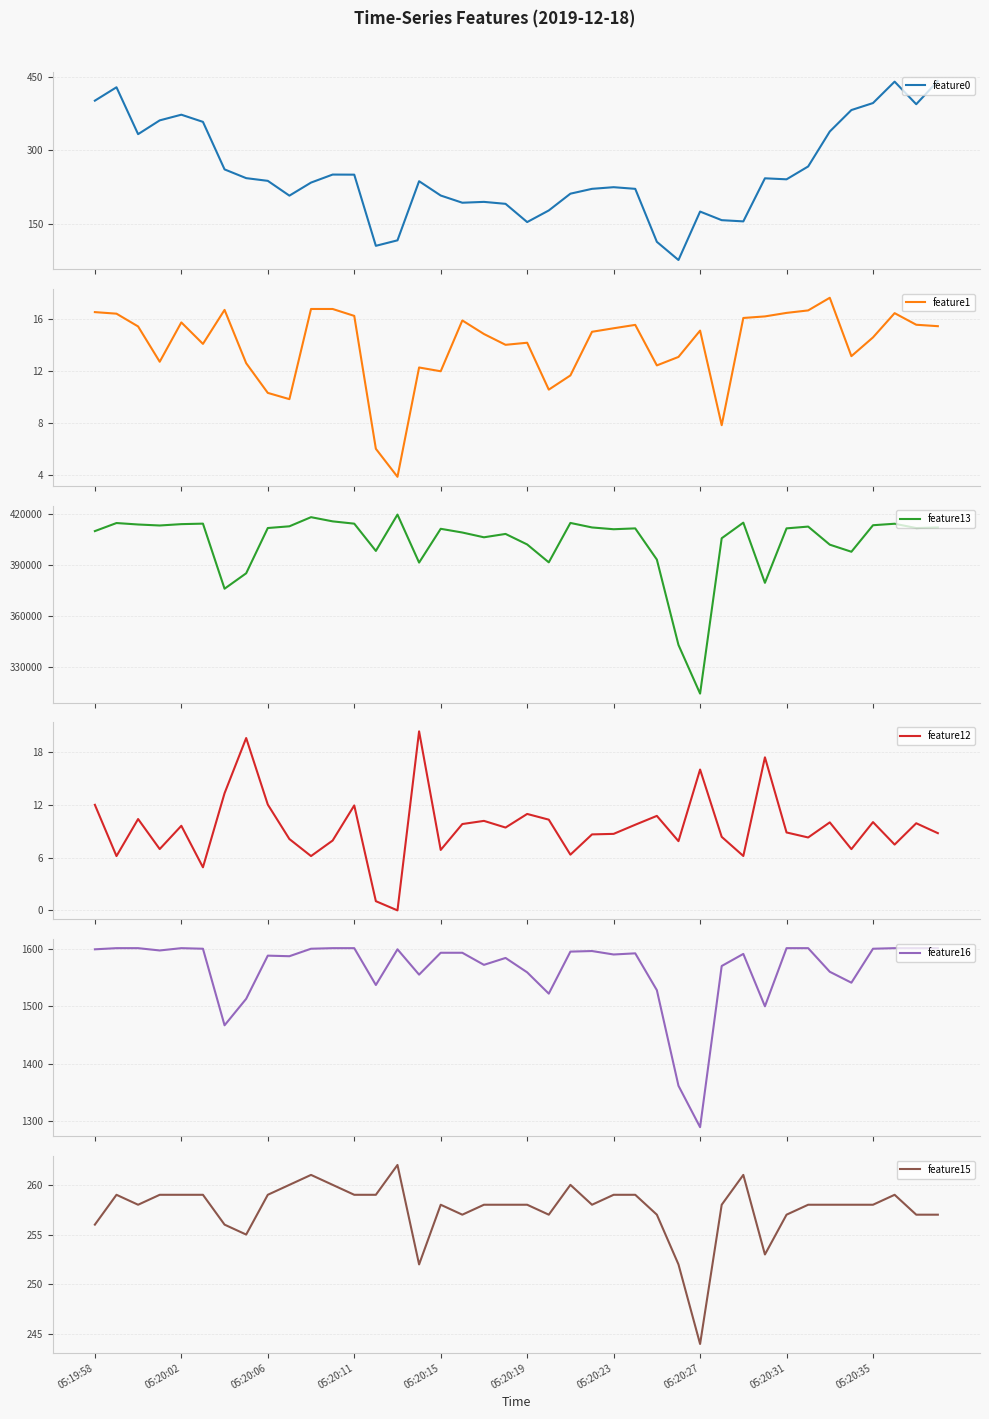

At which label is feature12 closest to 10?

34